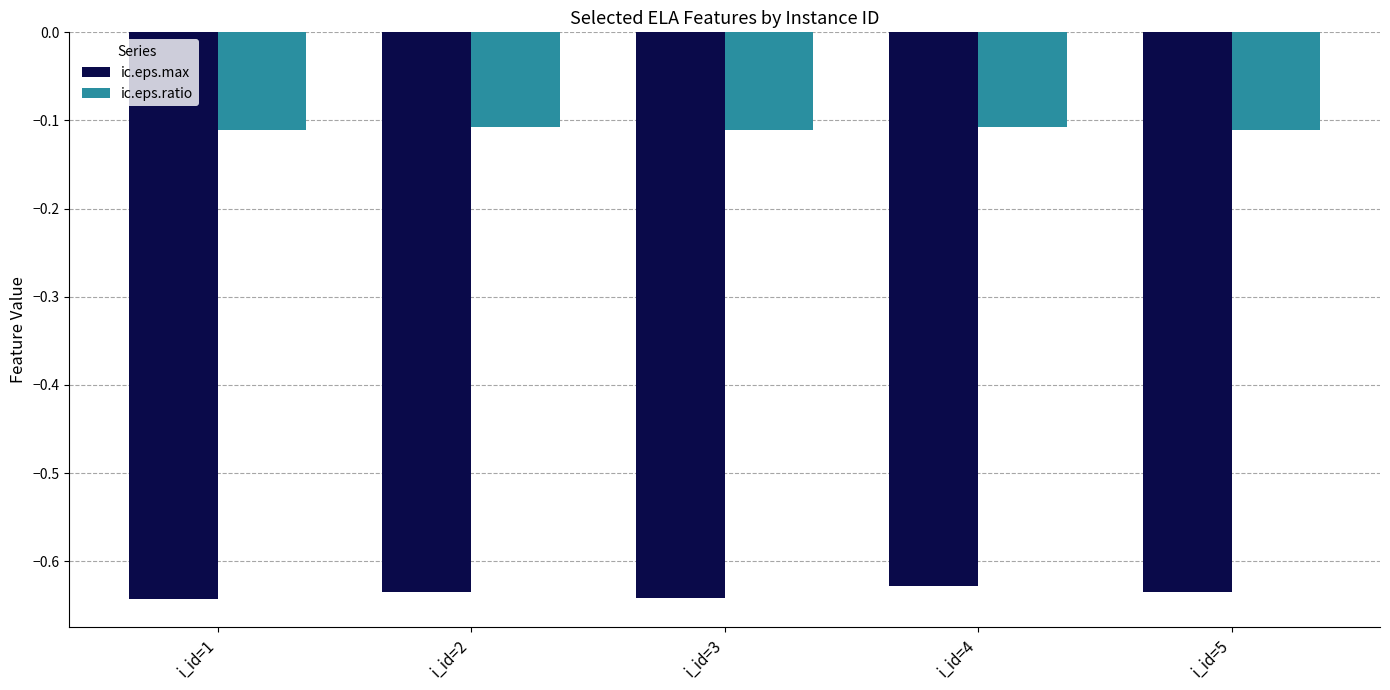

Which series has the largest total across all categories?

ic.eps.ratio